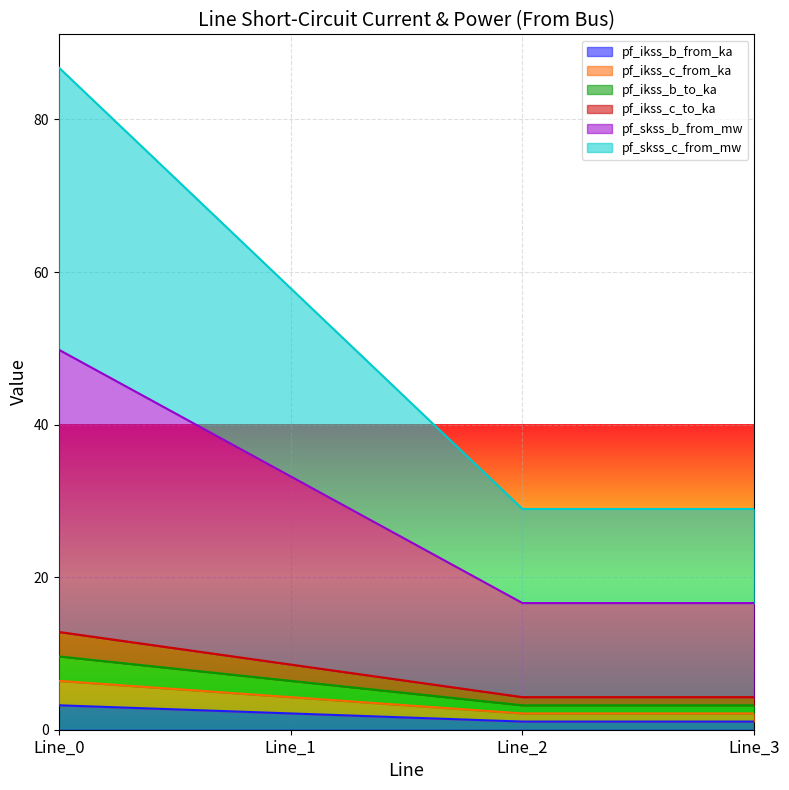

What is the minimum value shown in the chart?

1.1